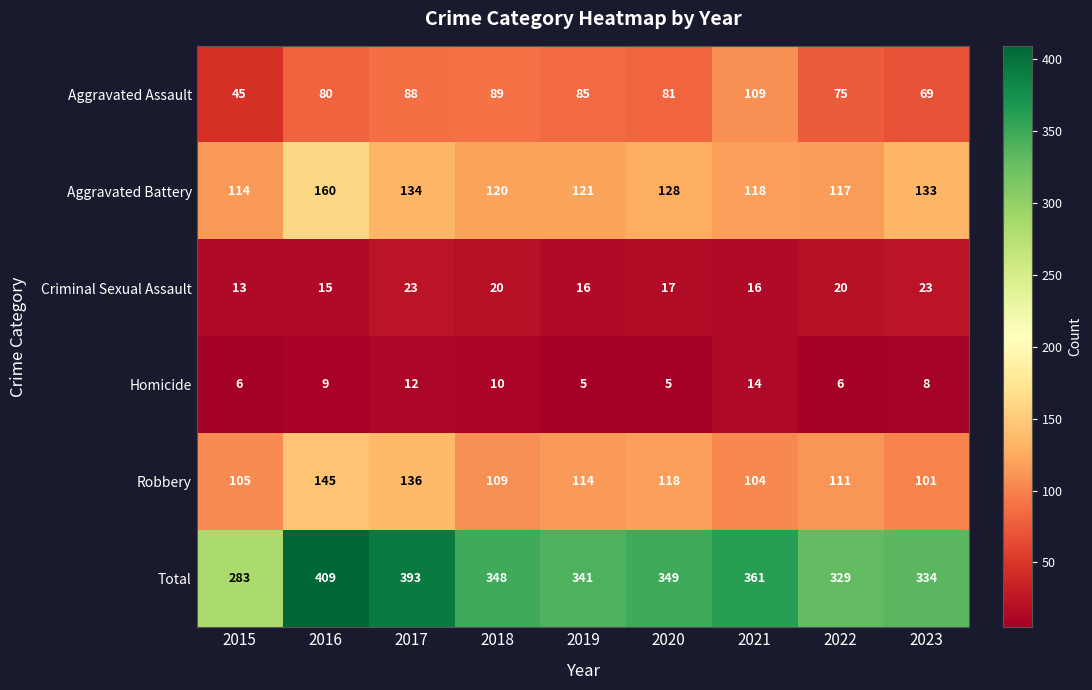

What is the difference between the Aggravated Assault values at 2017 and 2015?

43